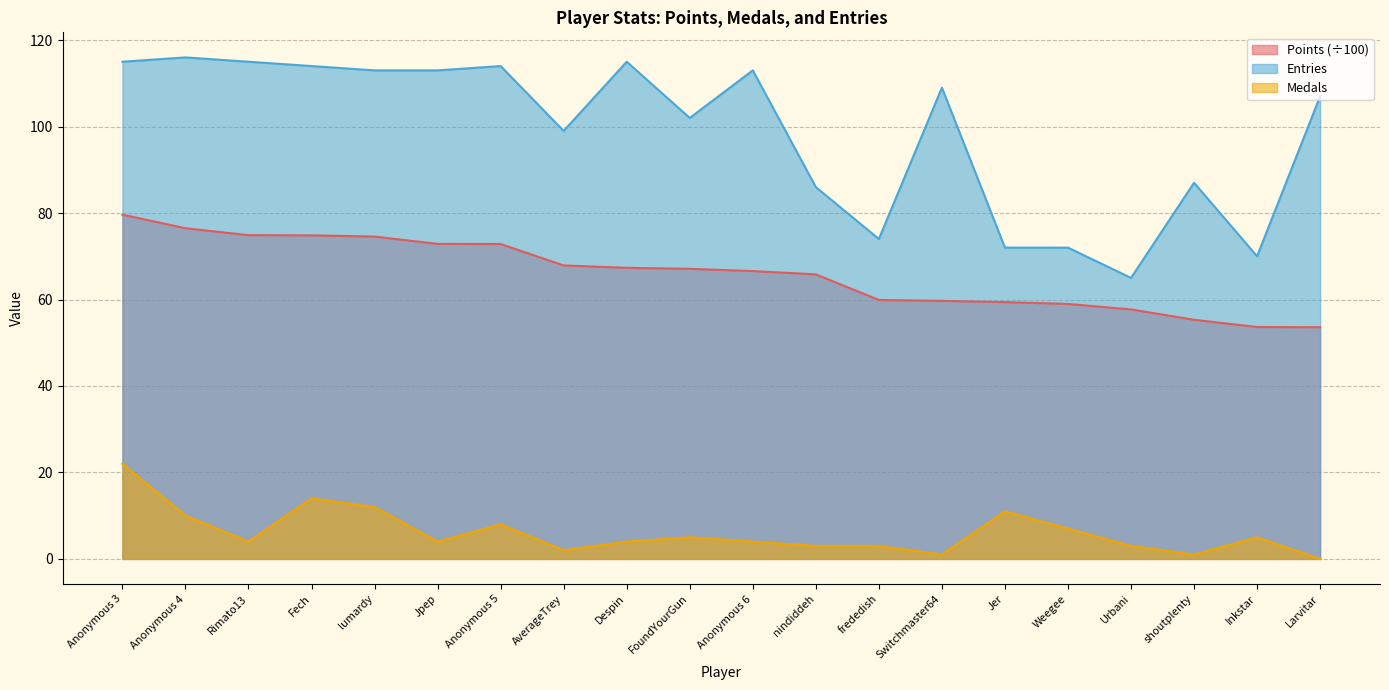

What is the greatest value displayed?

116.0